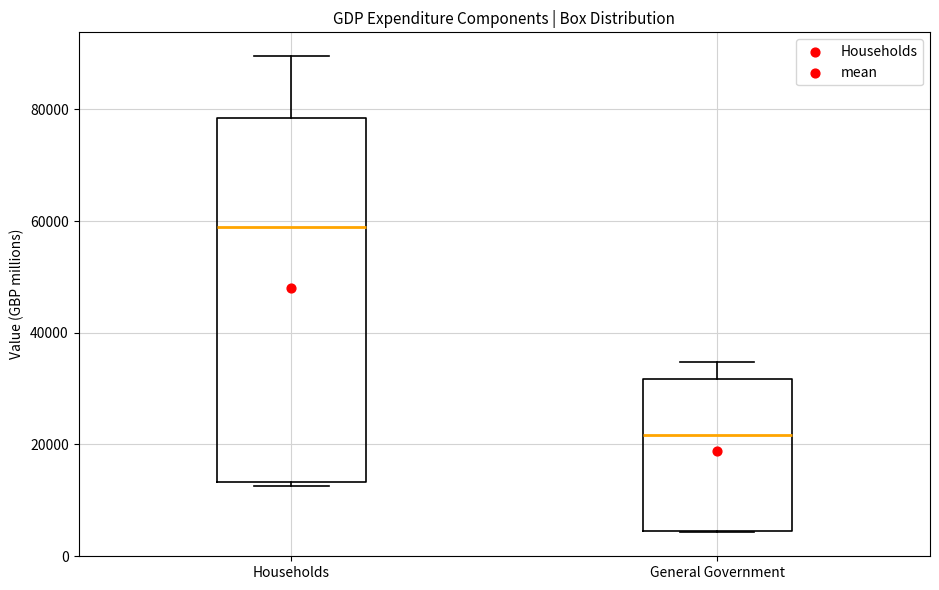

Reading left to right, transcribe this box plot: for each box, give where its median line is, the range the box spans, and where its two whiskers end, as read against the y-axis. The values are not printed on the chart, so give them approximately, as read against the axis.

Households: median 58000, box 14000 to 78000, whiskers 12000 to 90000
General Government: median 22000, box 4000 to 32000, whiskers 4000 to 34000